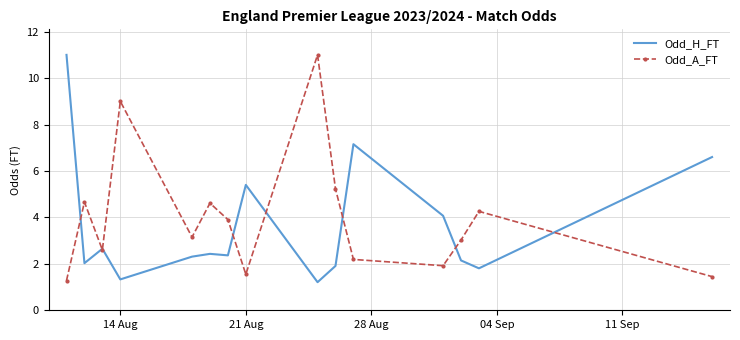

What is the minimum value shown in the chart?

1.2